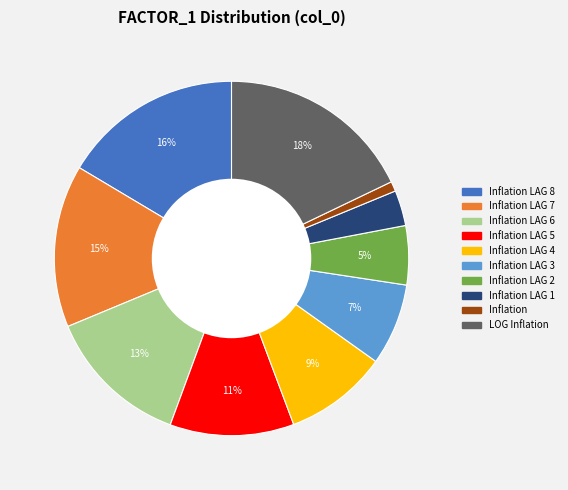

How many segments does this pie chart have?

10